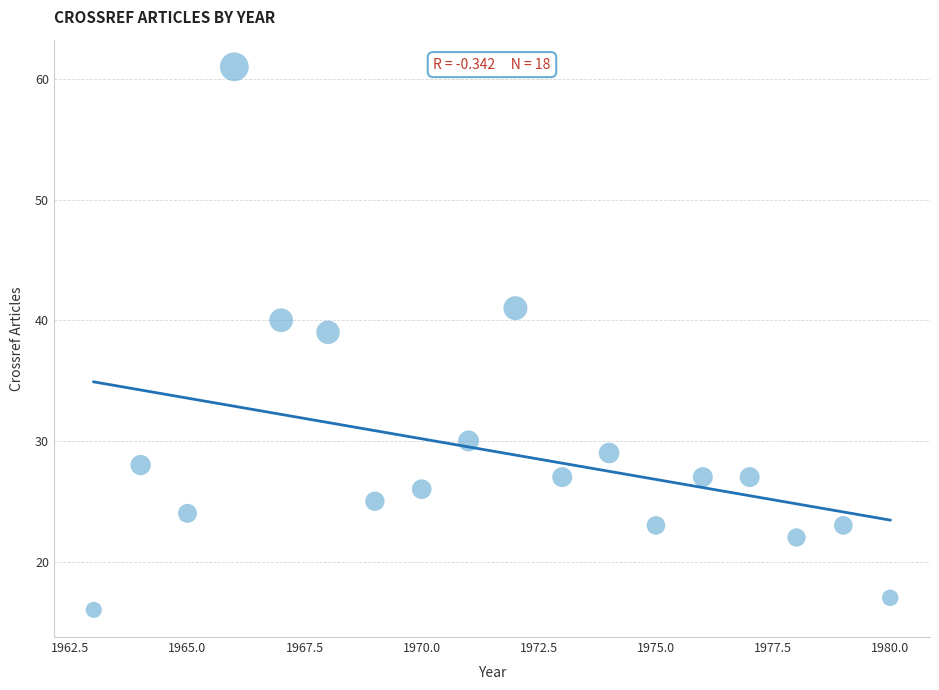

What is the range of X values (max minus min)?

17